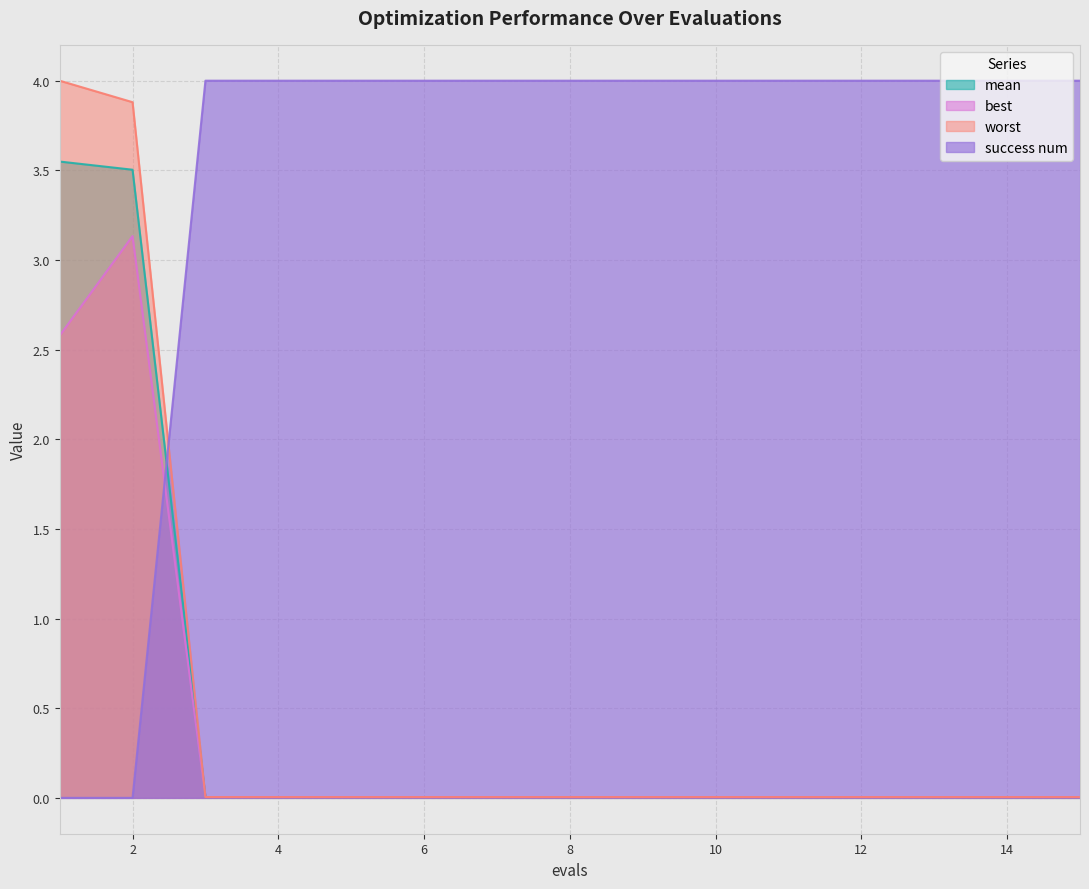

At which category is the sum across all series the highest?

2